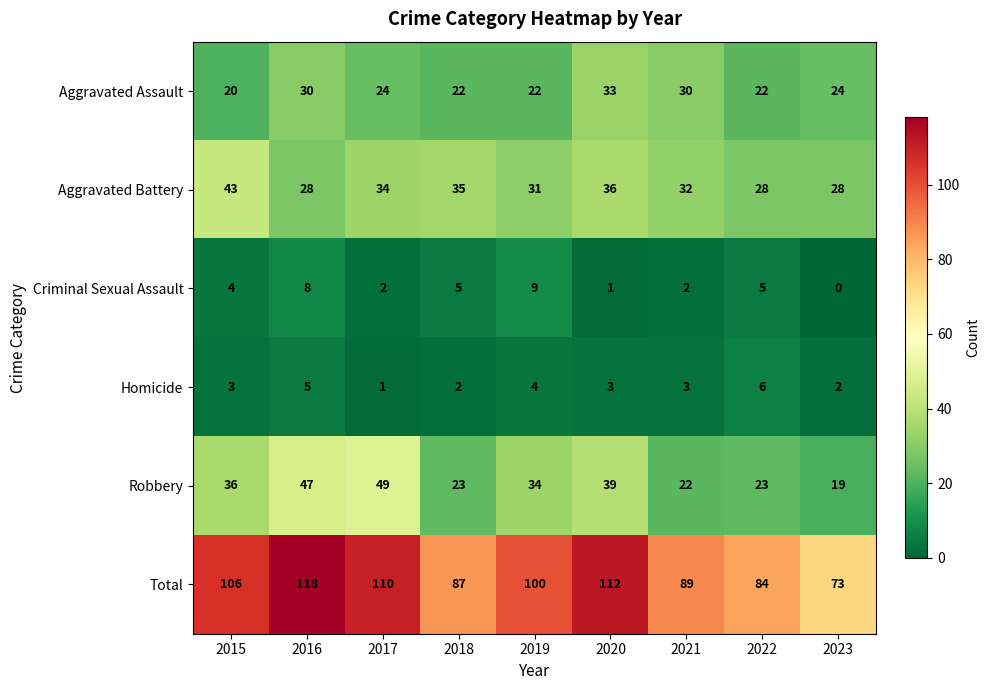

How many Homicide values are between 2 and 4?

6